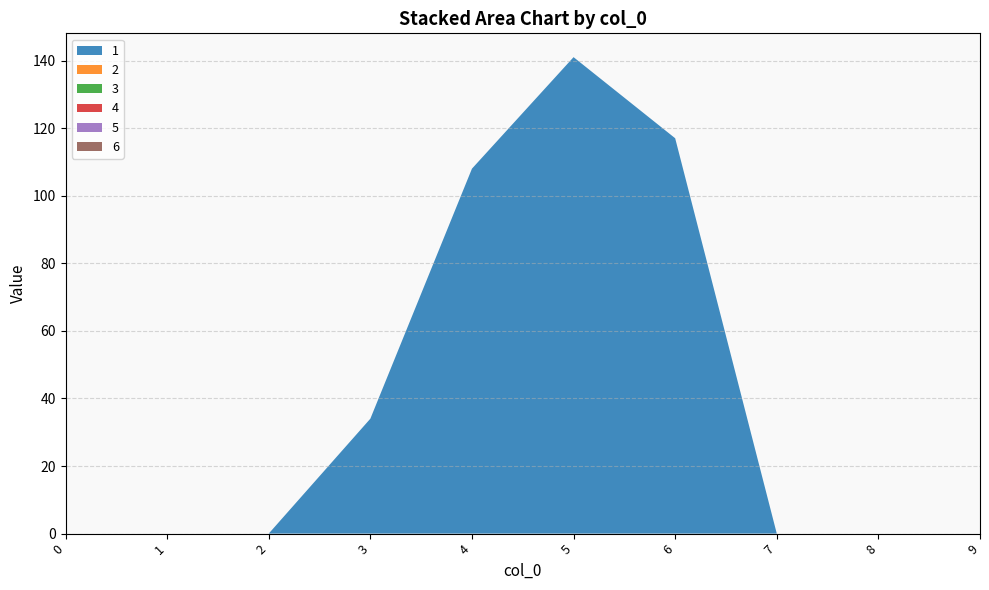

Reading right to left, list all the values displayed in this chart.

1: 0	0	0	117	141	108	34	0	0	0
2: 0	0	0	0	0	0	0	0	0	0
3: 0	0	0	0	0	0	0	0	0	0
4: 0	0	0	0	0	0	0	0	0	0
5: 0	0	0	0	0	0	0	0	0	0
6: 0	0	0	0	0	0	0	0	0	0